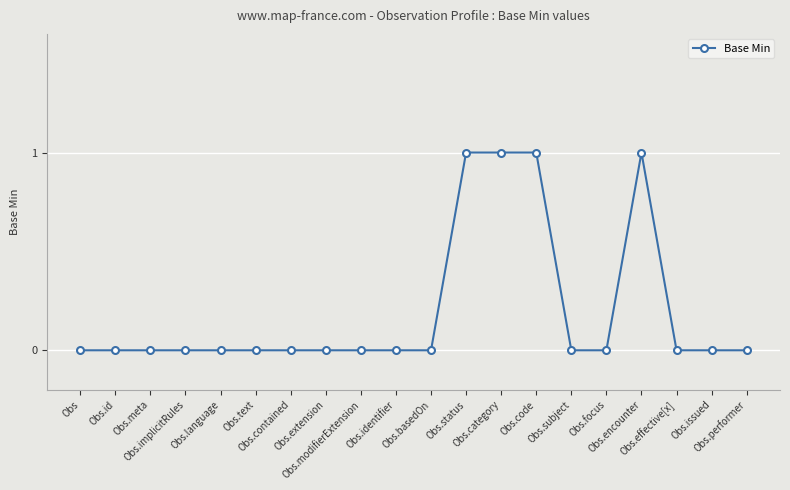

The chart shows a value of -1 at Obs.id. True or false?

False